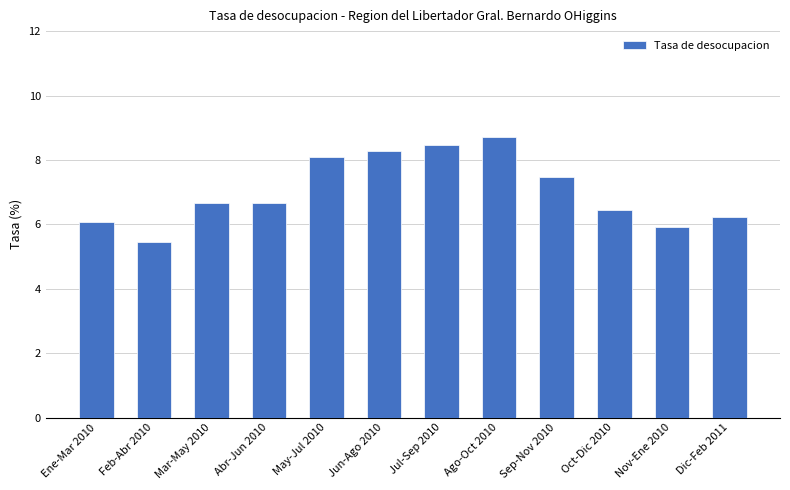

Approximately how many times larger is the value at Ene-Mar 2010 compared to Sep-Nov 2010?

0.8